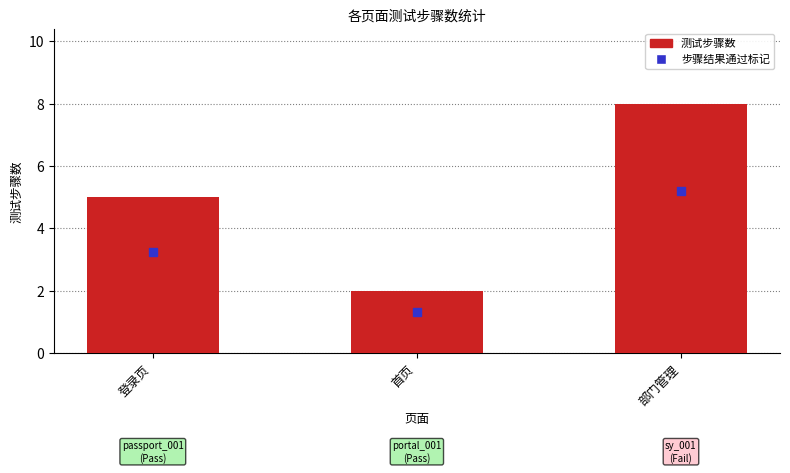

What is the change in value from 登录页 to 部门管理?

+3